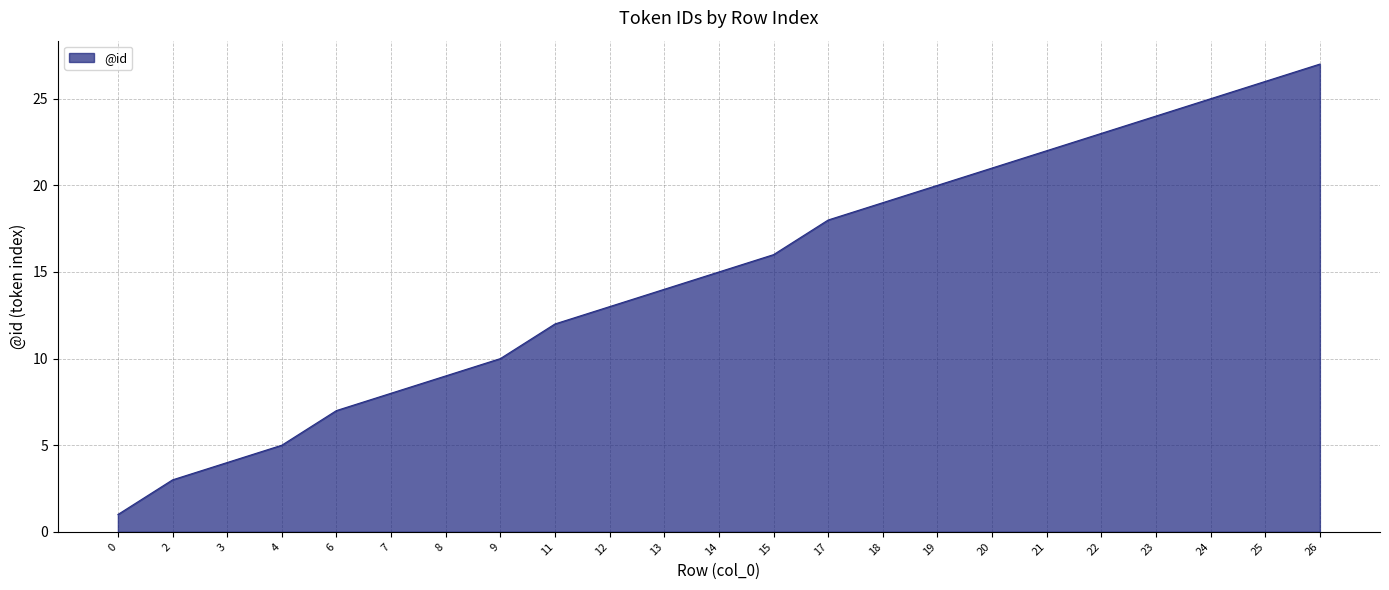

Rank the categories by value from highest to lowest.

26, 25, 24, 23, 22, 21, 20, 19, 18, 17, 15, 14, 13, 12, 11, 9, 8, 7, 6, 4, 3, 2, 0